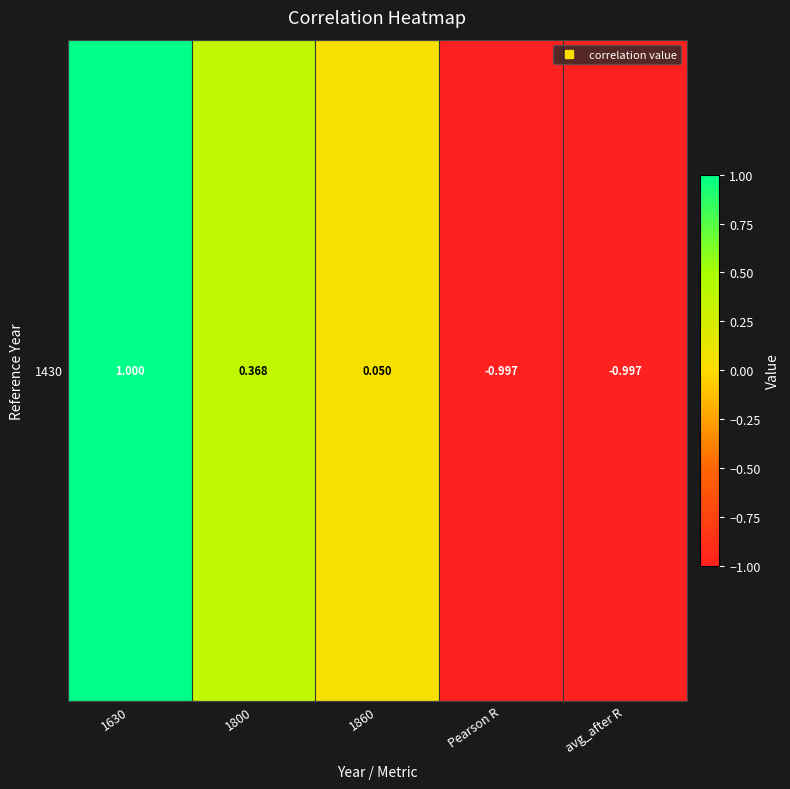

Which label corresponds to the smallest value in the chart?

Pearson R